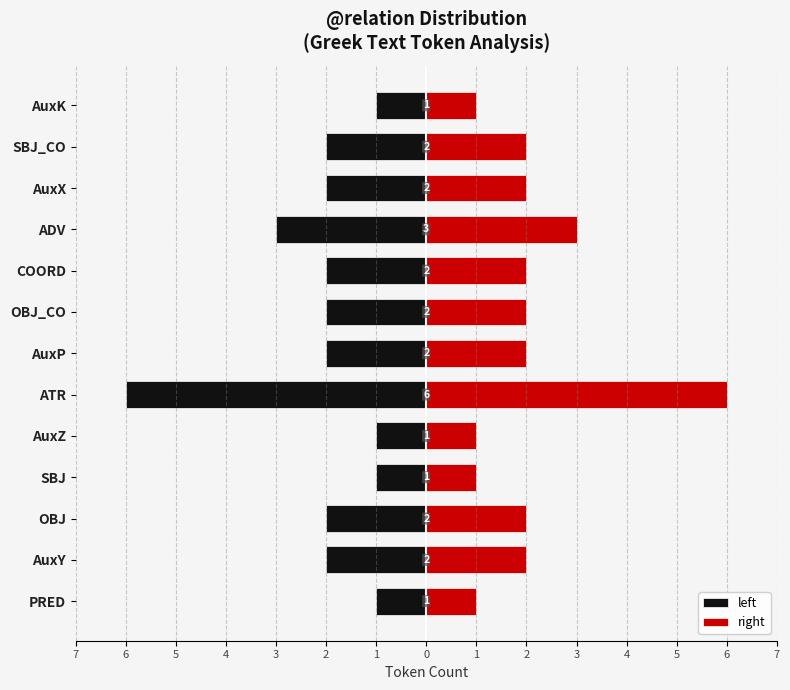

What is the difference between the highest and lowest values at ATR?

12